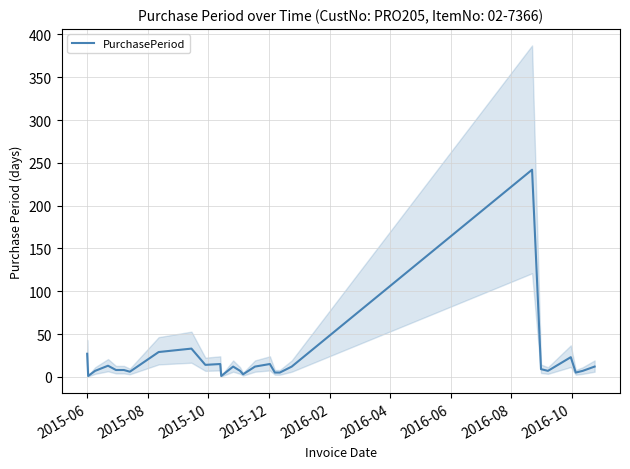

What is the highest value of the PurchasePeriod series?

242